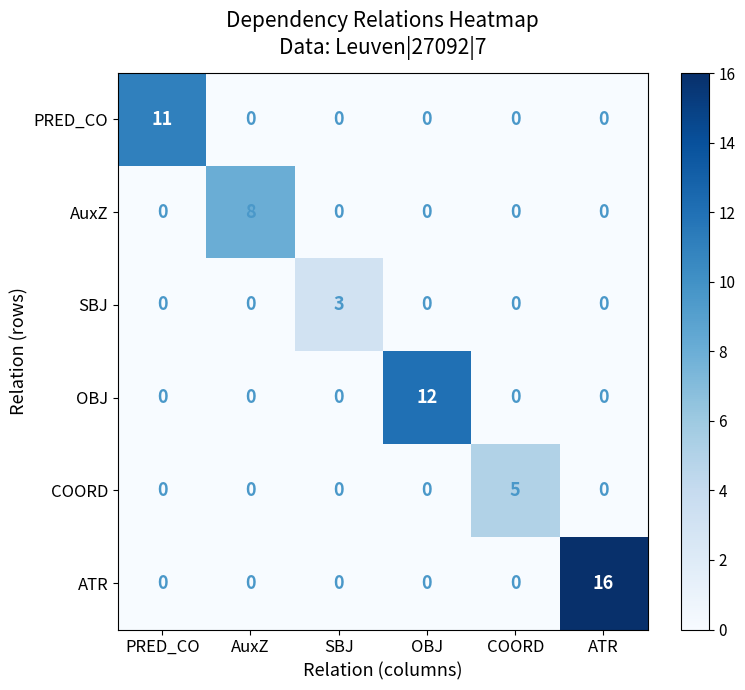

The ATR series shows -9 at OBJ. True or false?

False